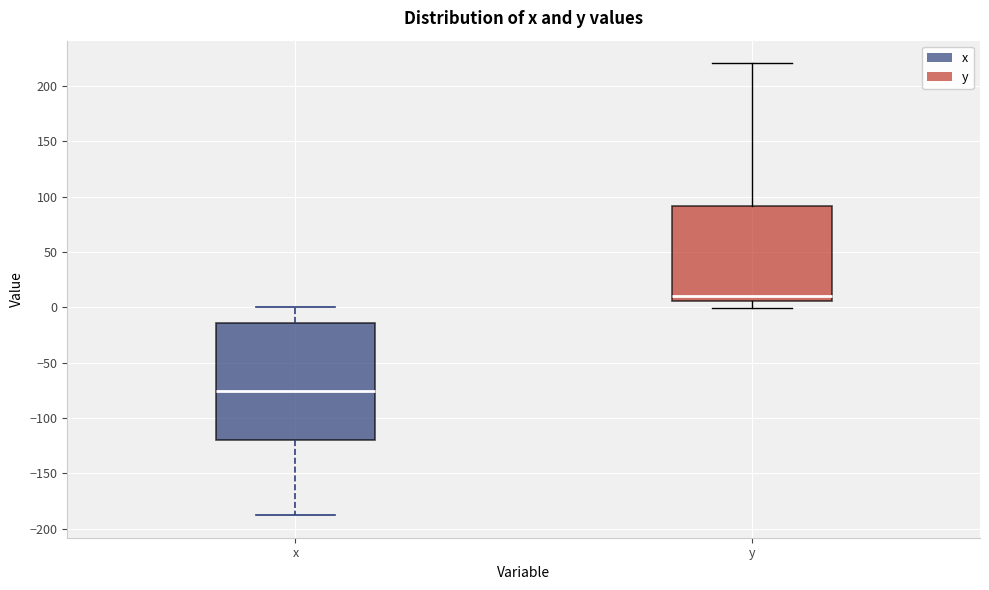

Where is the lower edge of the box for y on the y-axis? The values are not printed on the chart, so give them approximately, as read against the axis.

5